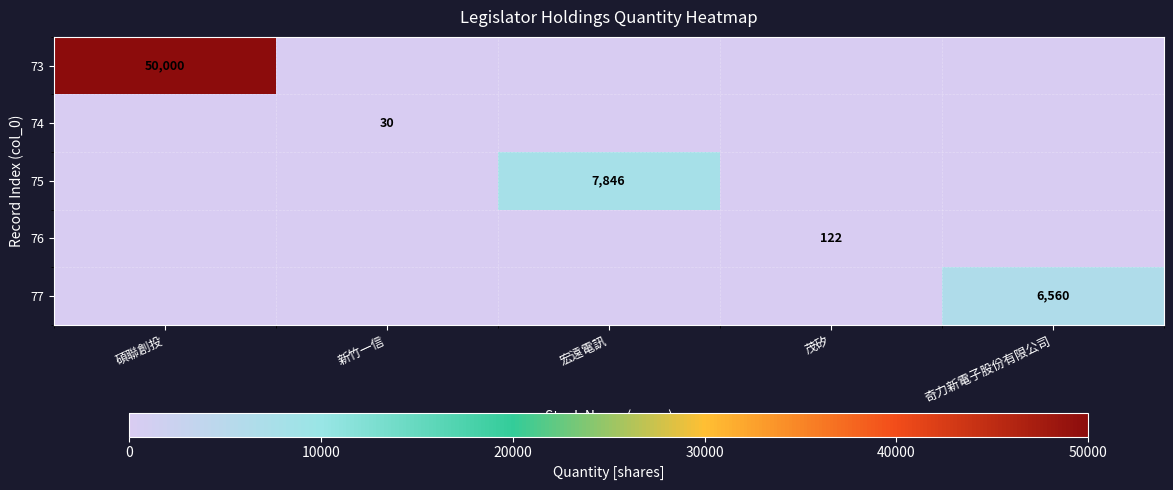

Count the number of data series in this chart.

5